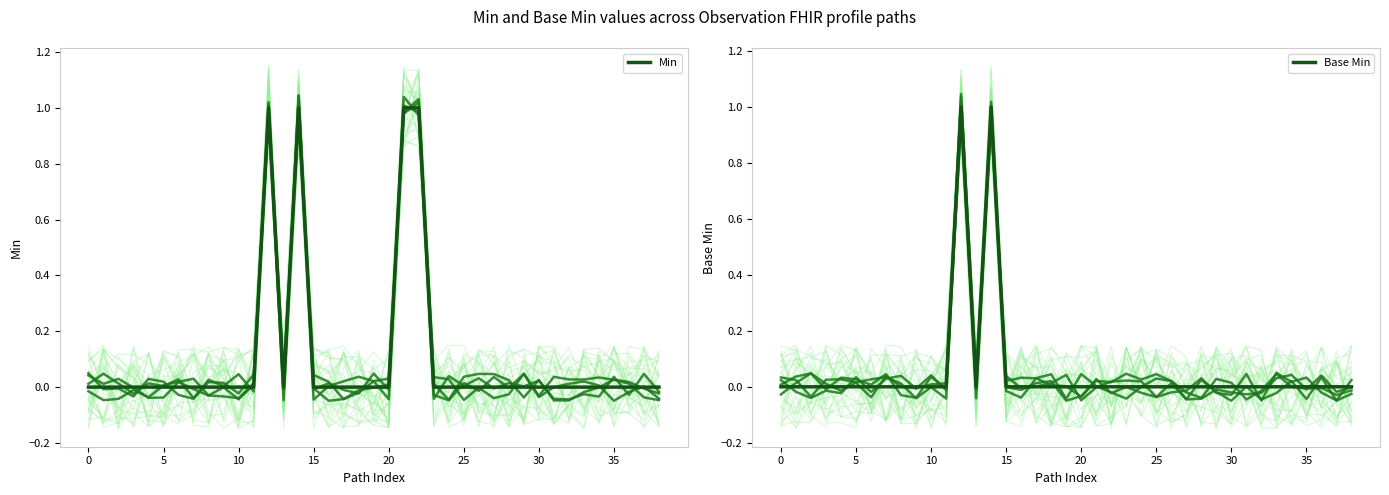

The Min series shows 0 at 10. True or false?

True